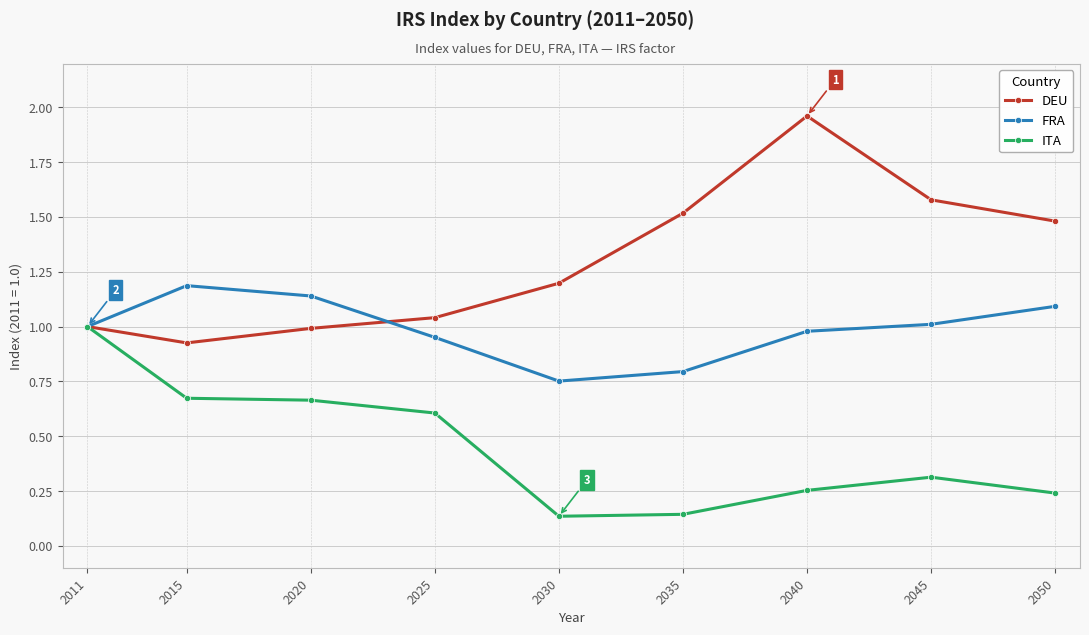

True or false: DEU and FRA cross at least once.

True